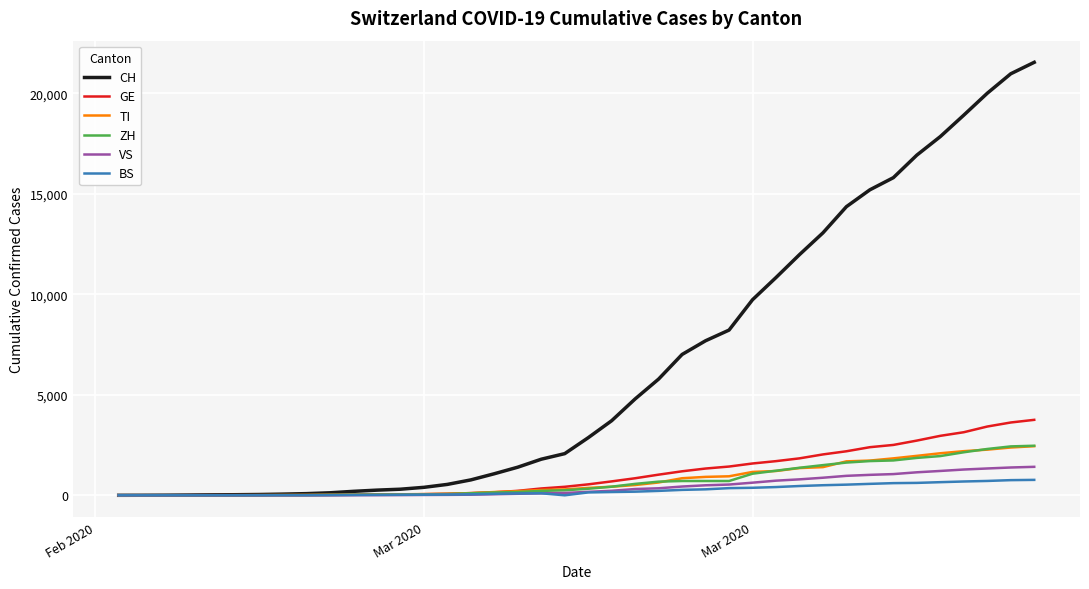

Which series has the widest spread of values?

CH